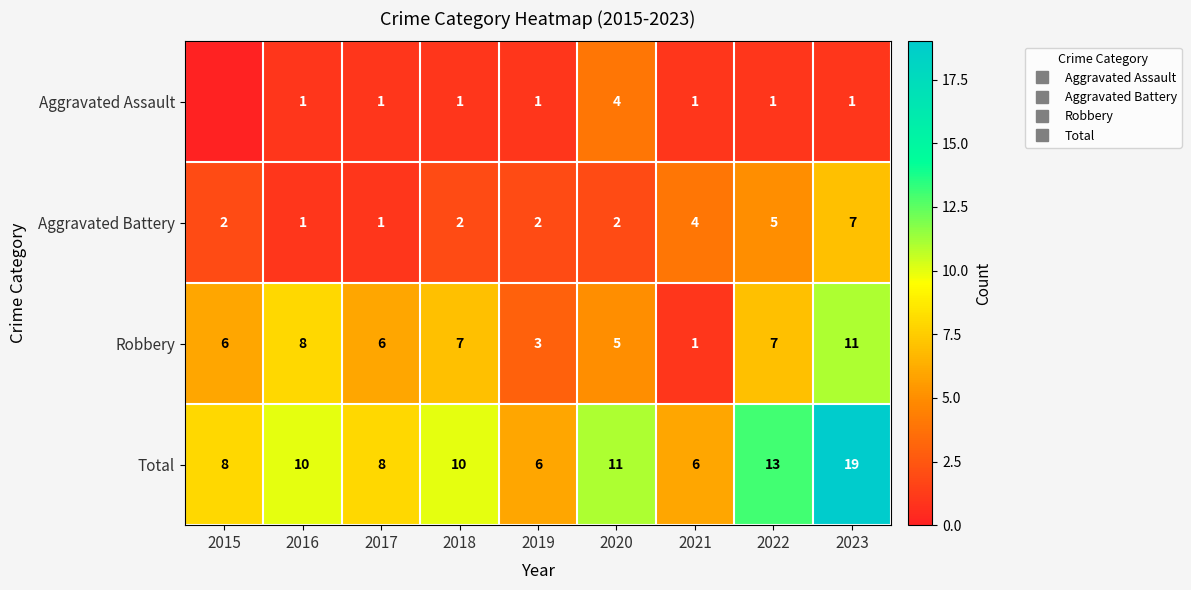

What is the spread (max minus min) of values at 2021?

5